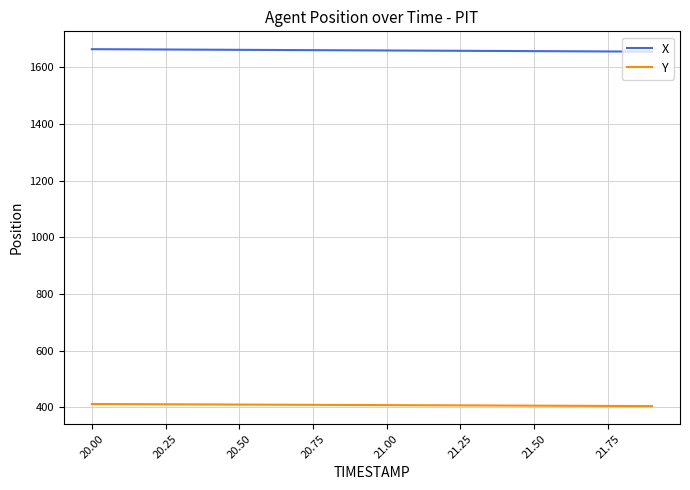

True or false: Y and X cross at least once.

False